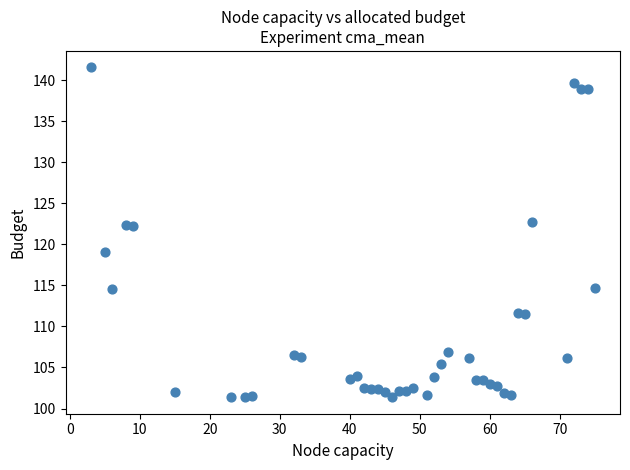

What is the range of X values (max minus min)?

72.0